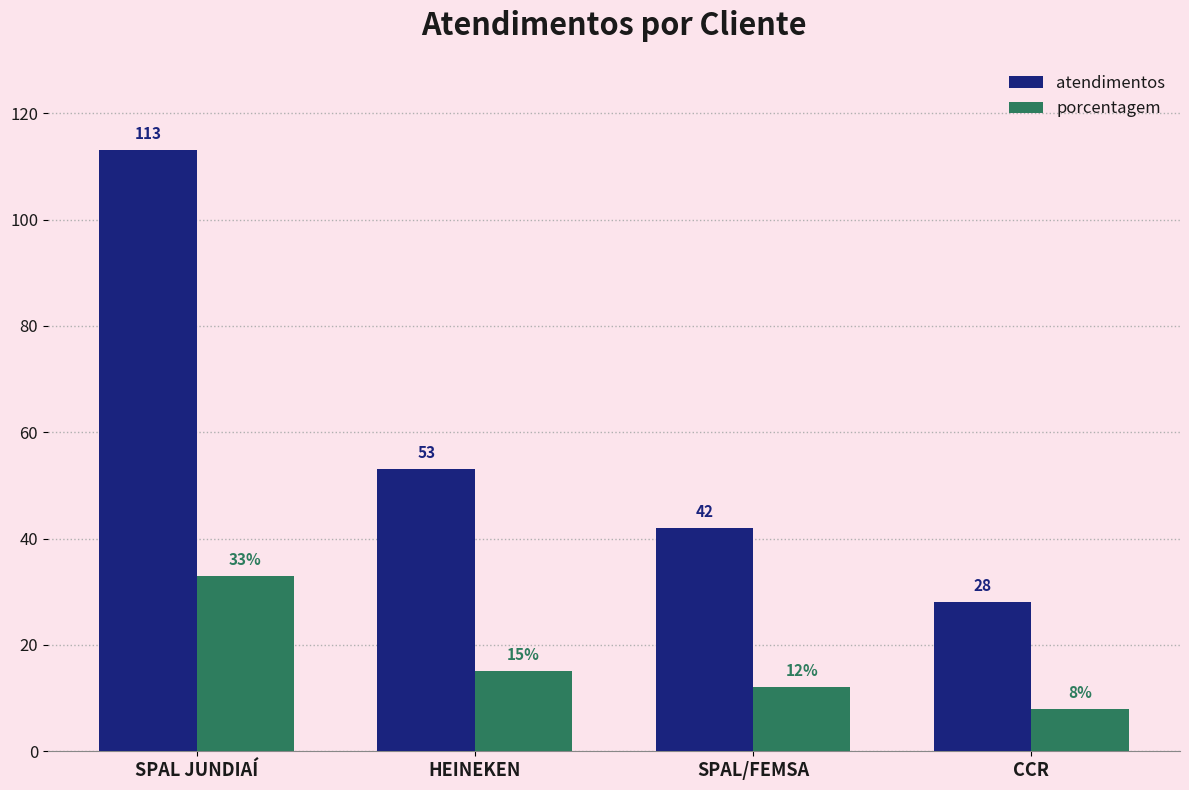

What is the average value of the atendimentos series?

59